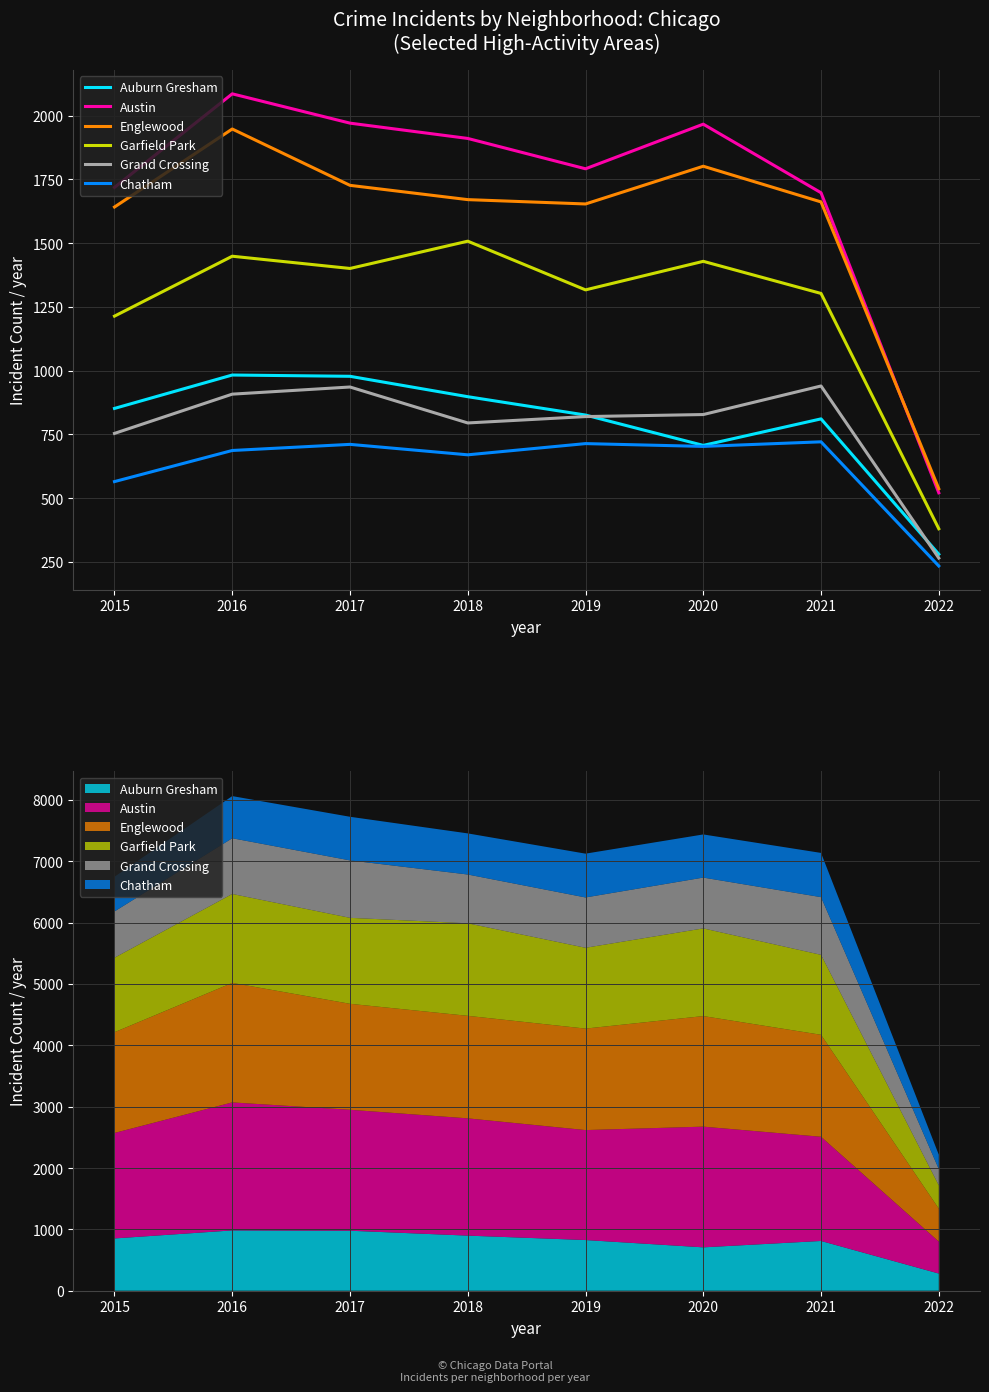

Reading left to right, list all the values displayed in this chart.

Auburn Gresham: 852	983	978	898	826	707	811	280
Austin: 1719	2086	1971	1911	1792	1967	1698	521
Englewood: 1642	1948	1727	1671	1654	1802	1662	537
Garfield Park: 1214	1449	1401	1508	1317	1429	1303	380
Grand Crossing: 754	908	936	795	820	828	940	265
Chatham: 565	687	711	670	714	703	721	234